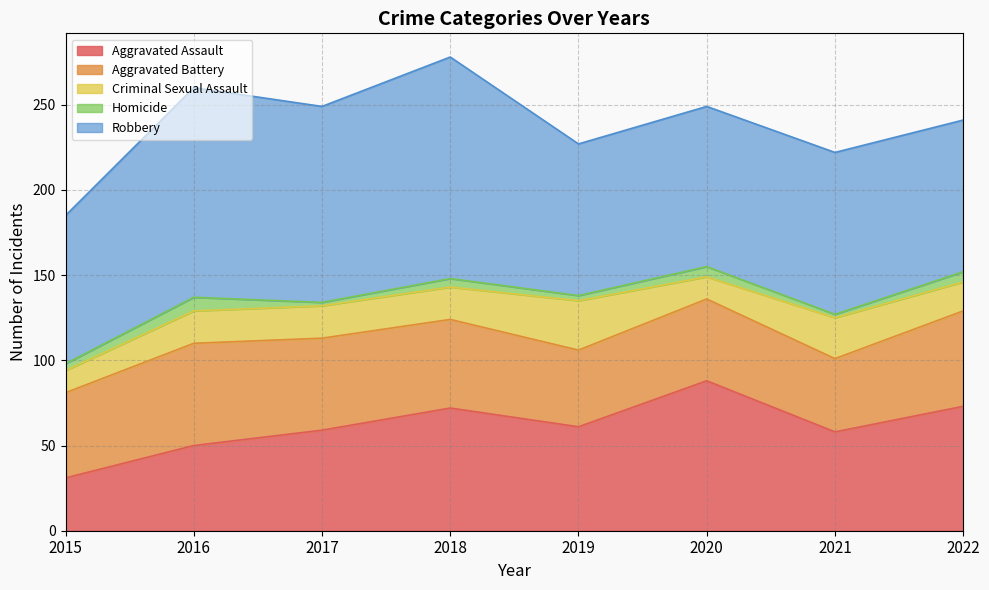

Reading right to left, extract all data points from this chart.

Aggravated Assault: 73	58	88	61	72	59	50	31
Aggravated Battery: 56	43	48	45	52	54	60	50
Criminal Sexual Assault: 17	24	13	29	19	19	19	13
Homicide: 6	2	6	3	5	2	8	4
Robbery: 89	95	94	89	130	115	123	87